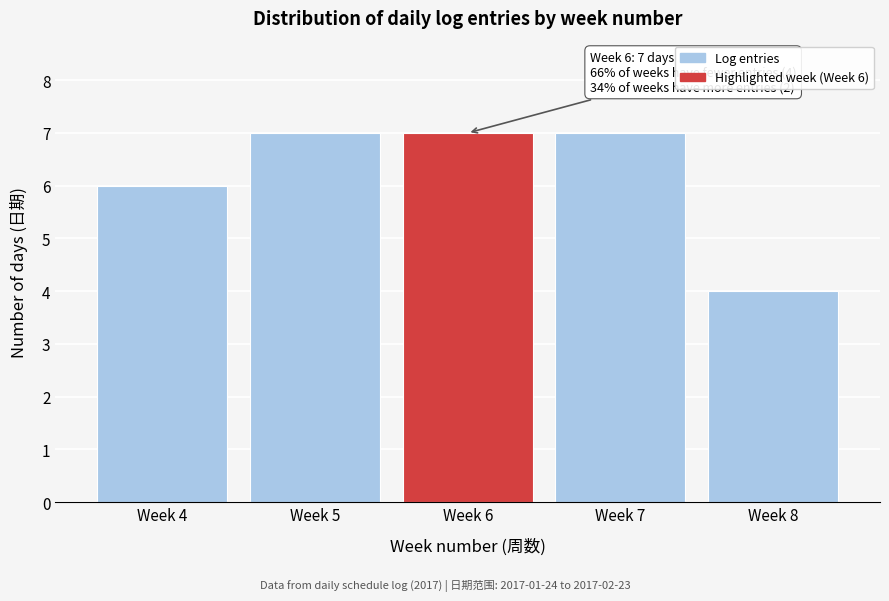

Reading right to left, what are all the values shown in this chart?

4	7	7	7	6